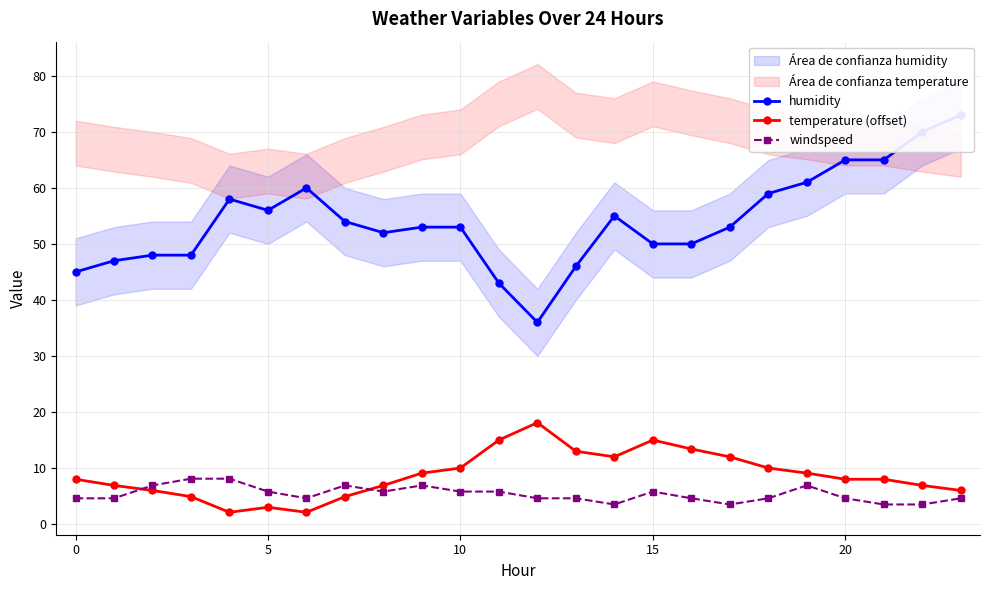

What is the label of the 9th point from the right?

15